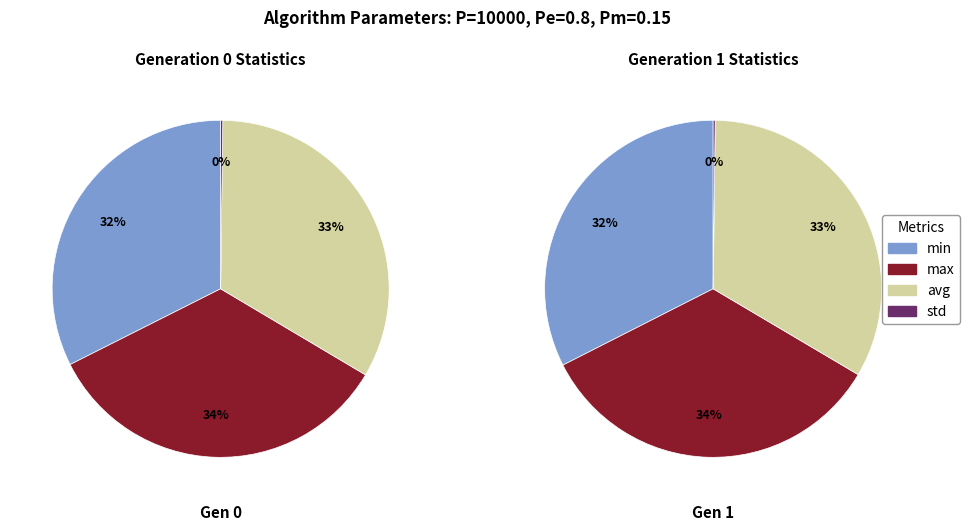

Is it true that gen 0 is 50% of the pie?

True